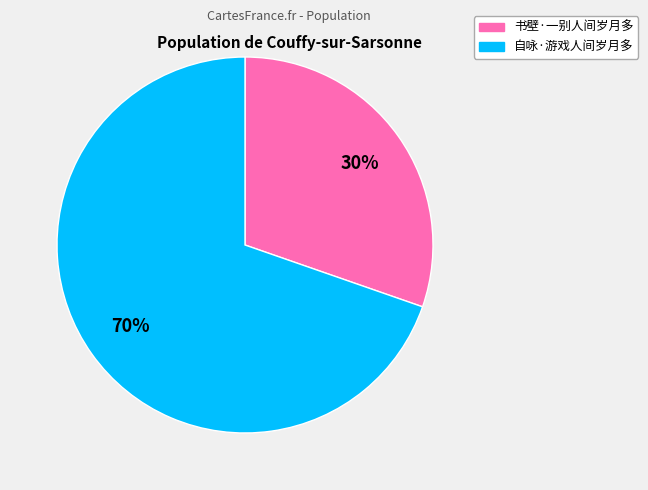

Approximately how many times larger is the value at 自咏·游戏人间岁月多 compared to 书壁·一别人间岁月多?

2.3